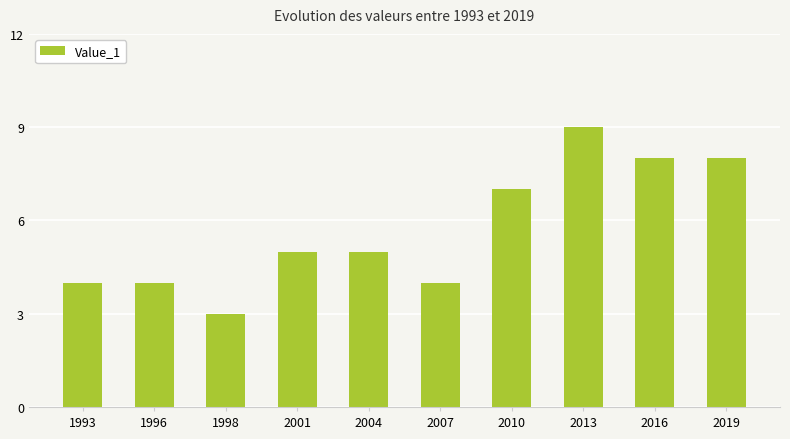

Read the value at 1996.

4